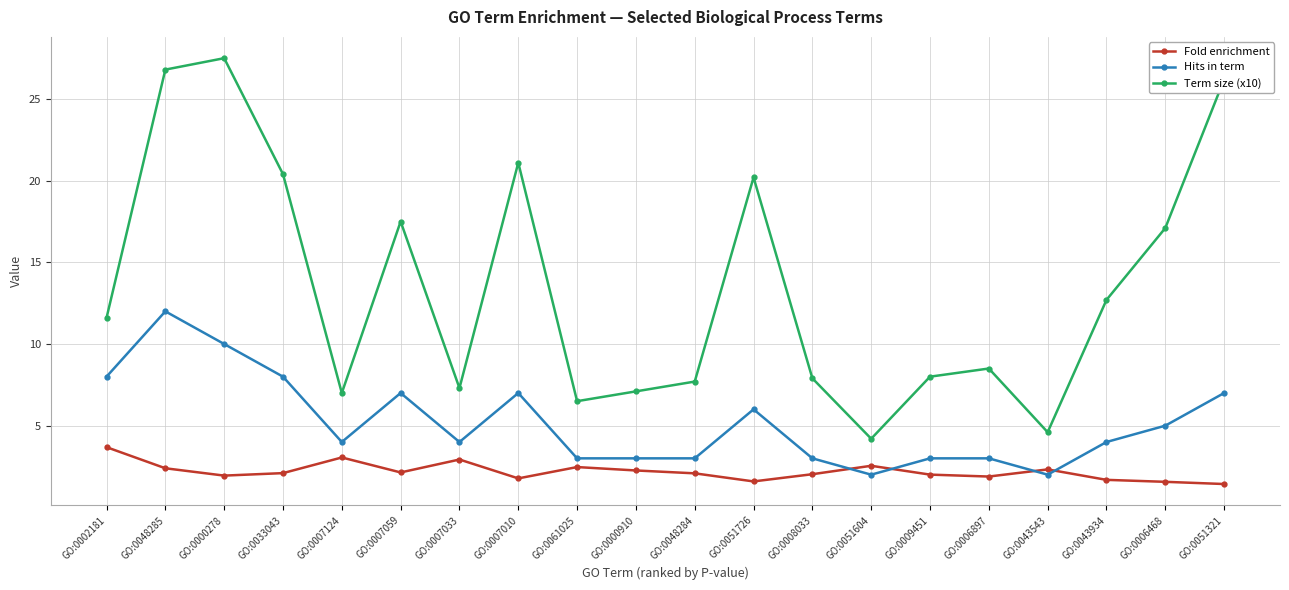

Rank the series at GO:0007033 from highest to lowest value.

Term size (x10), Hits in term, Fold enrichment